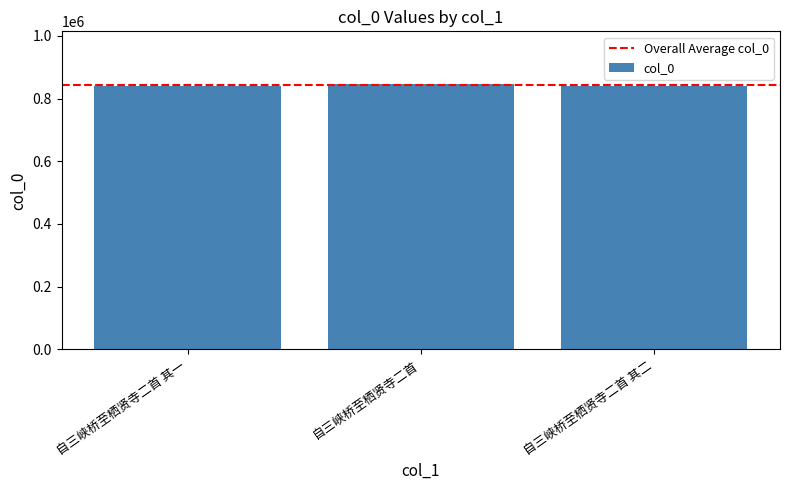

What is the difference between the maximum and second lowest values?

4803